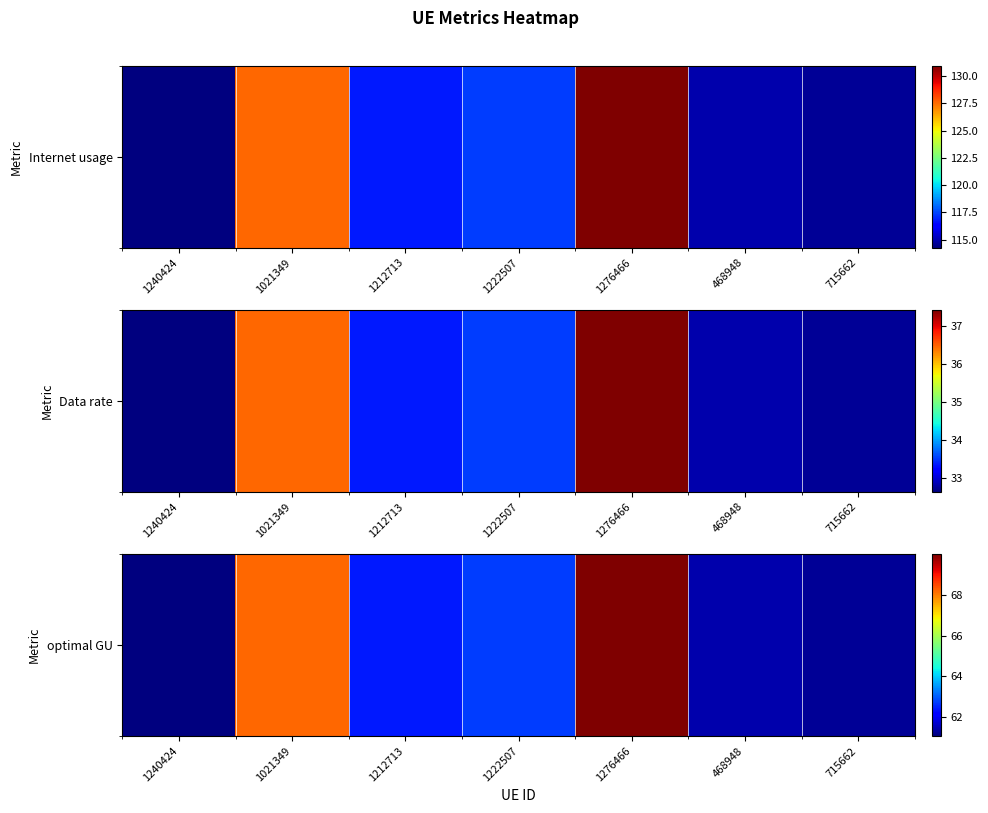

How many data points are less than 62?

3